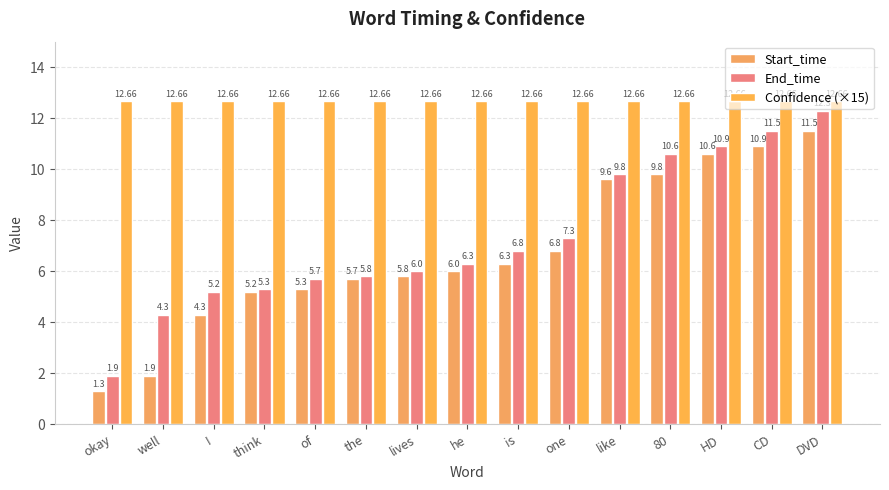

At which category is the sum across all series the highest?

DVD